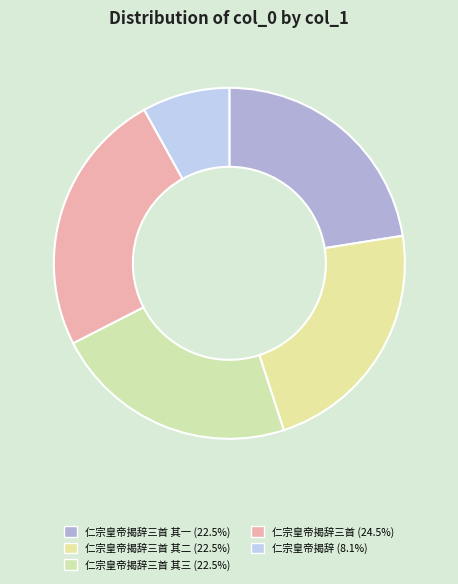

To the nearest percent, what is the difference between the largest and smallest slice percentages?

16%